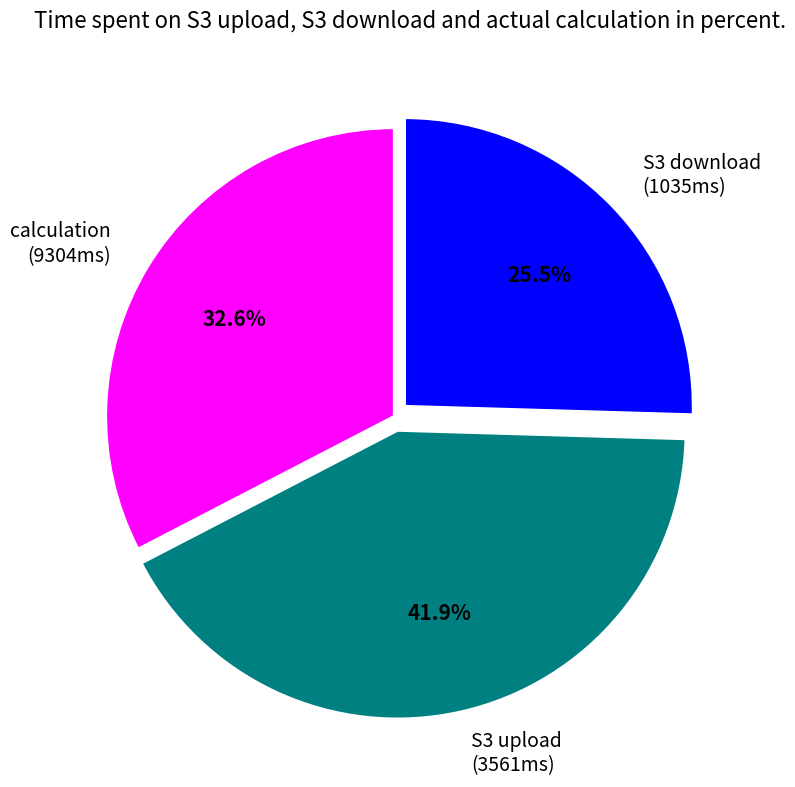

Is there any slice that represents more than half of the pie?

No